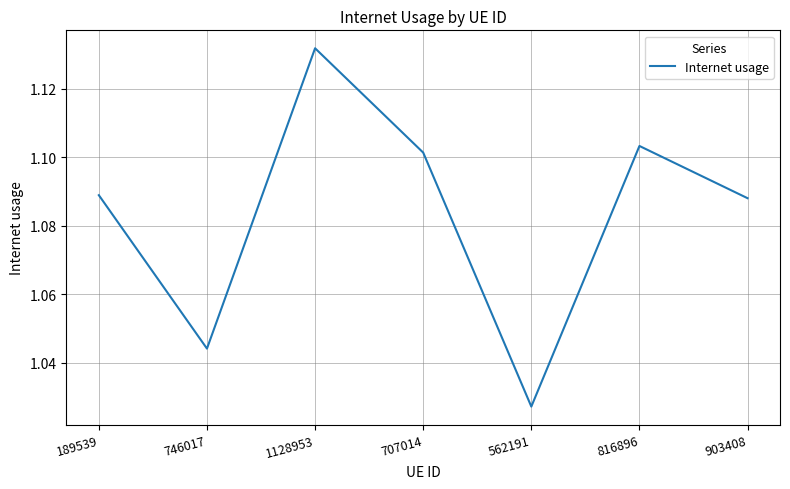

What position from the left is 746017?

2